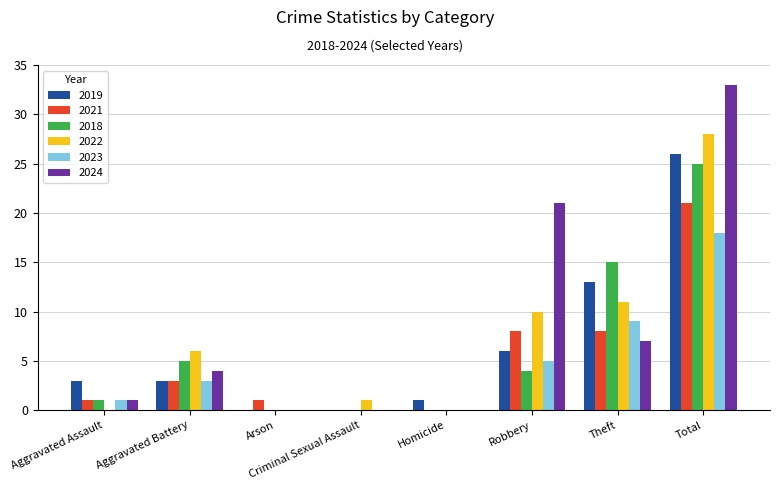

Count the number of categories in the chart.

8